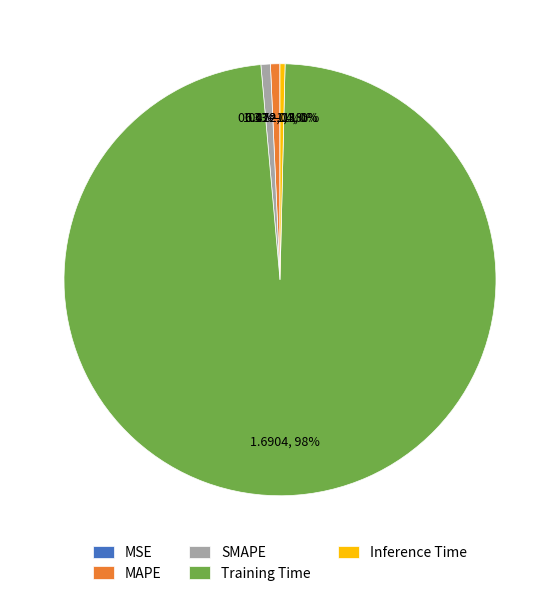

Do Inference Time and MAPE together represent more than half of the pie?

No